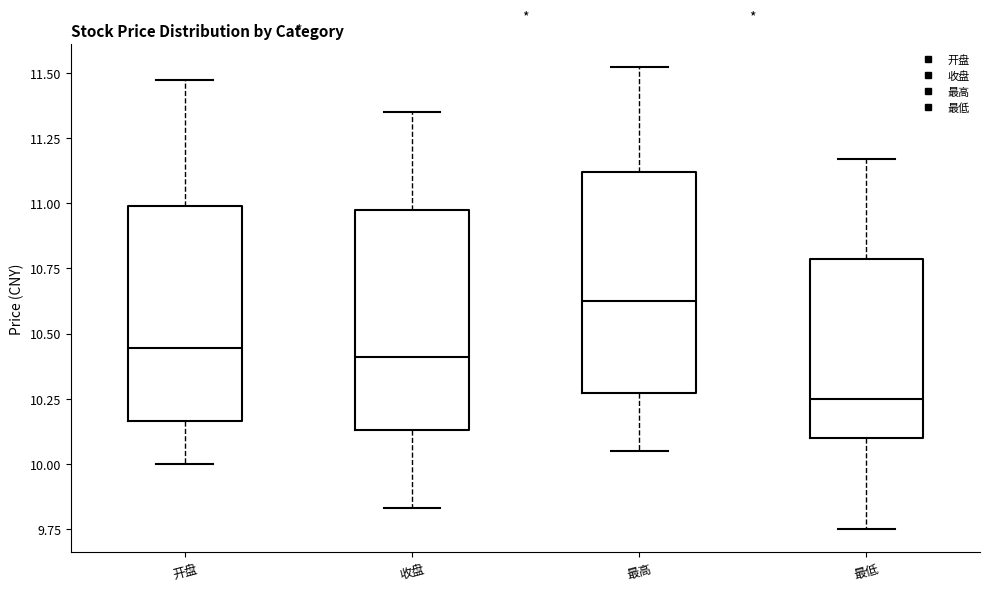

Where does the median line of the box for 最高 sit on the y-axis? The values are not printed on the chart, so give them approximately, as read against the axis.

10.65